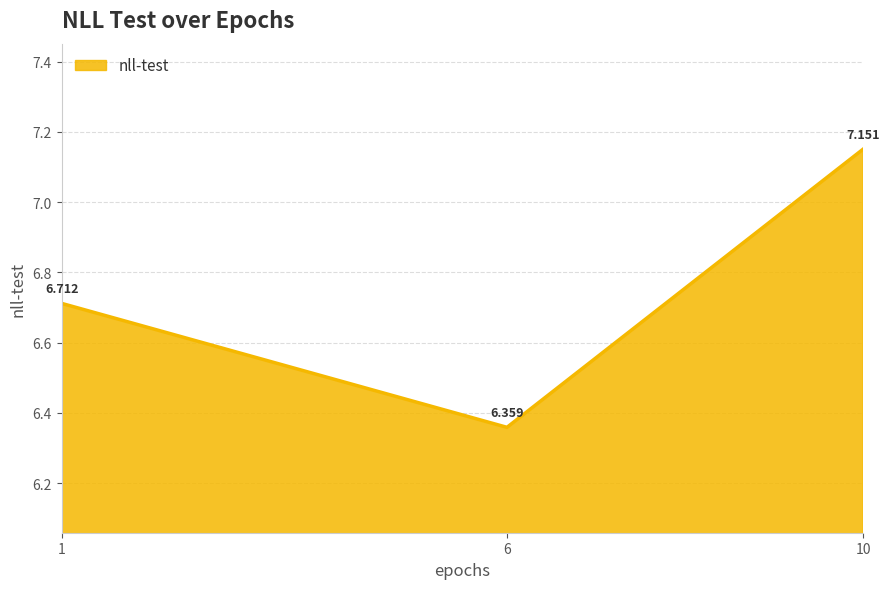

How many lines are shown in the chart?

1